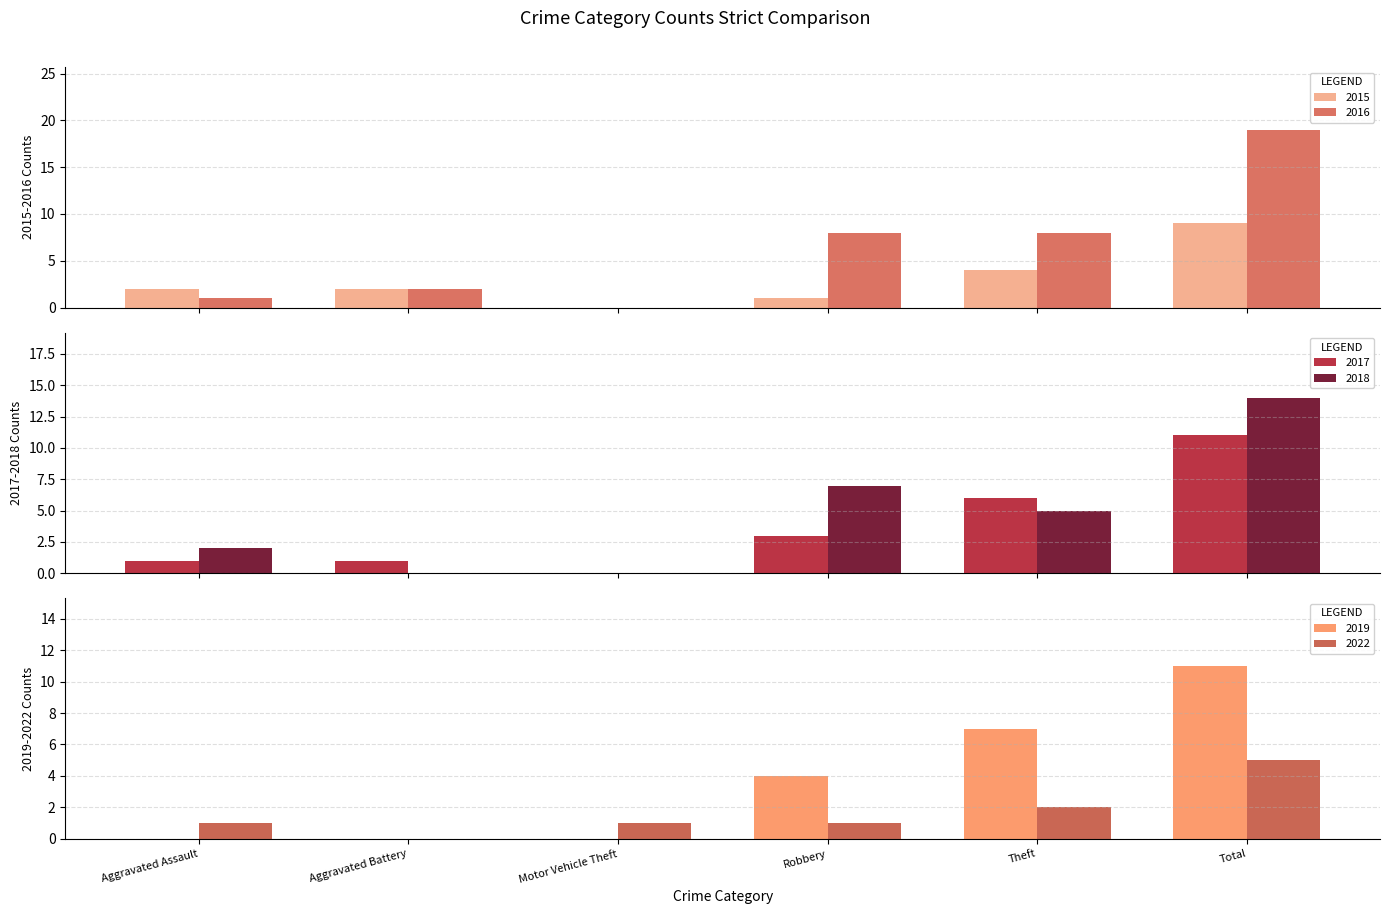

What is the sum of all 2018 values?

28